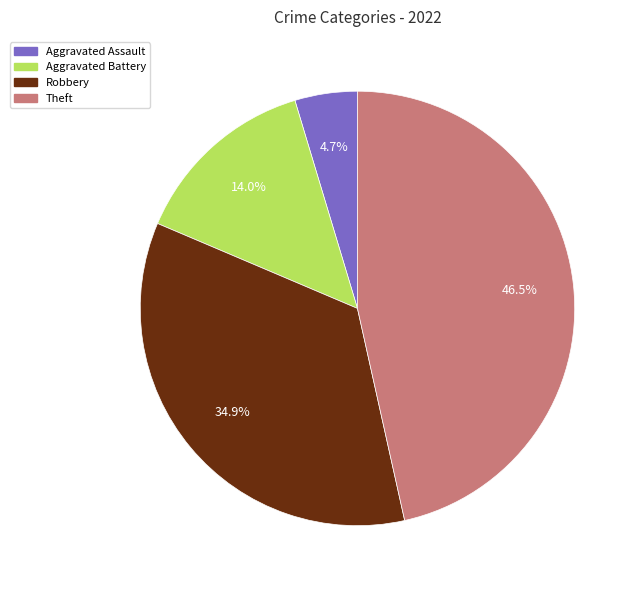

To the nearest percent, what is the difference between the largest and smallest slice percentages?

42%